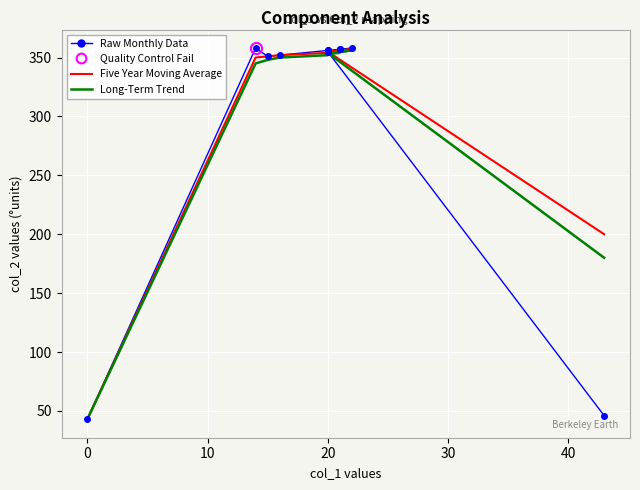

Rank the series by their average value, from lowest to highest.

Raw Monthly Data, Long-Term Trend, Five Year Moving Average